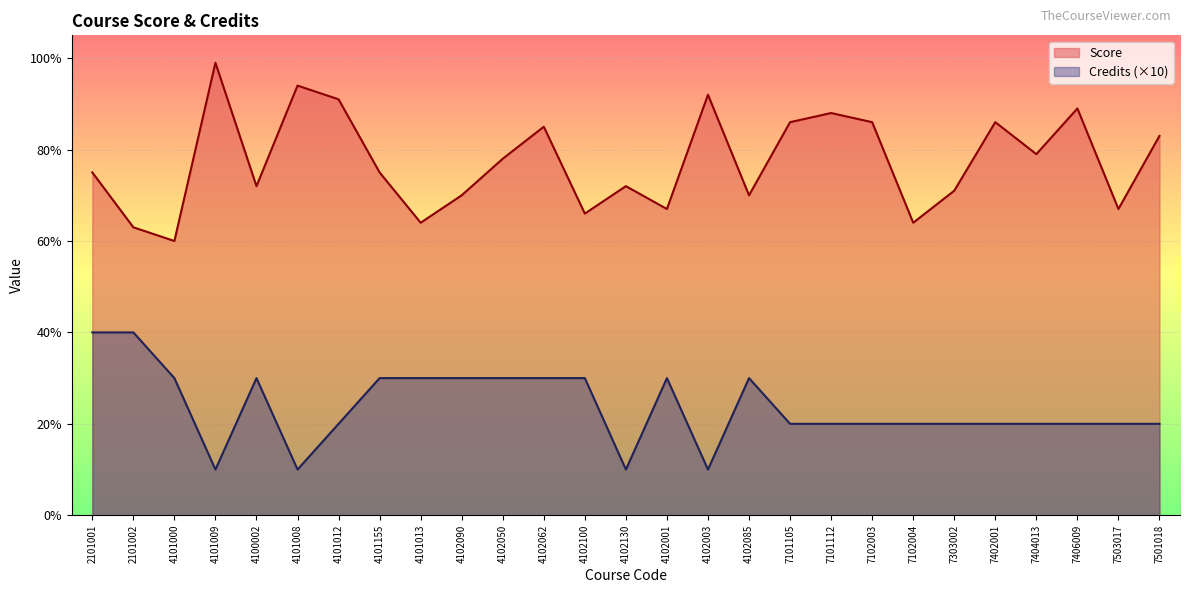

Between 4101008 and 4102003, which series saw the biggest shift?

Score